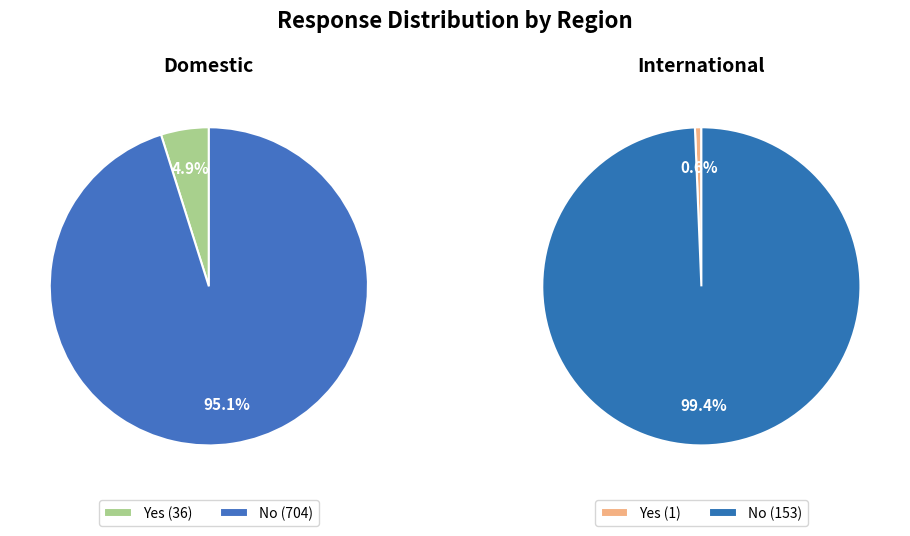

How many slices are in this pie chart?

2